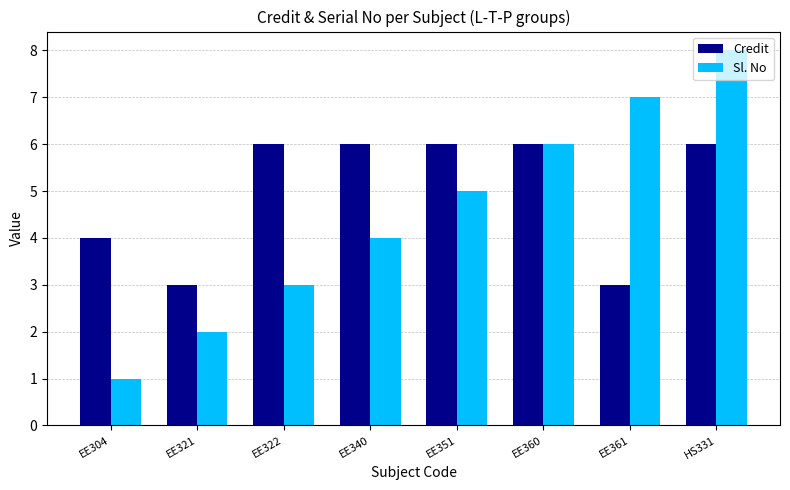

The Sl. No series shows 6 at EE360. True or false?

True